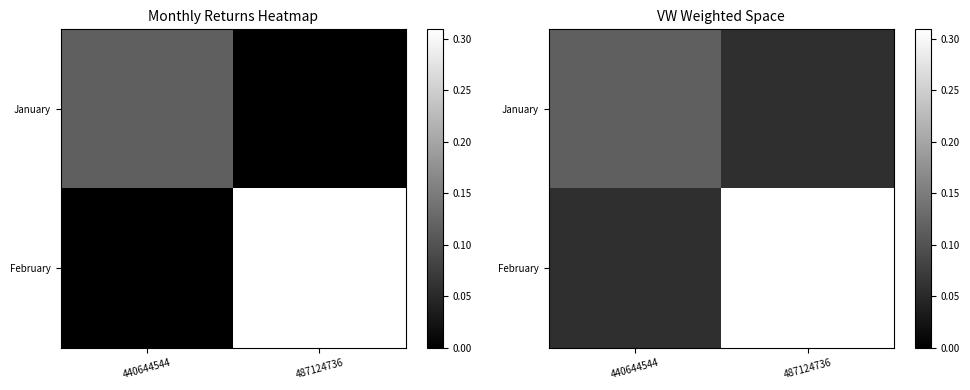

What is the total value across all series at 487124736?

0.4